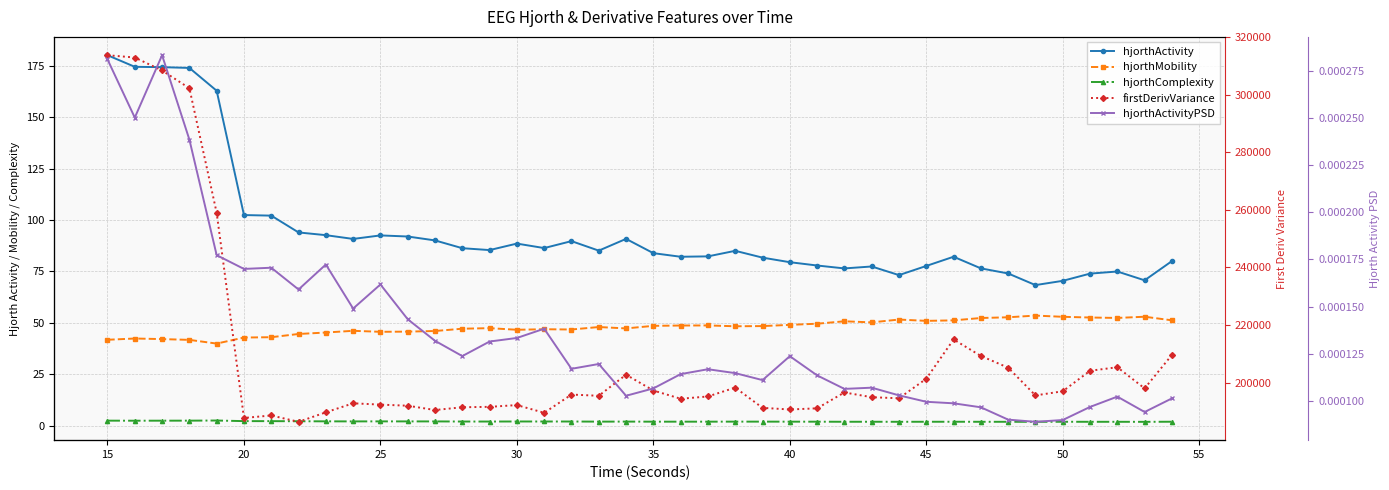

How many data points in firstDerivVariance are above 195585?

20